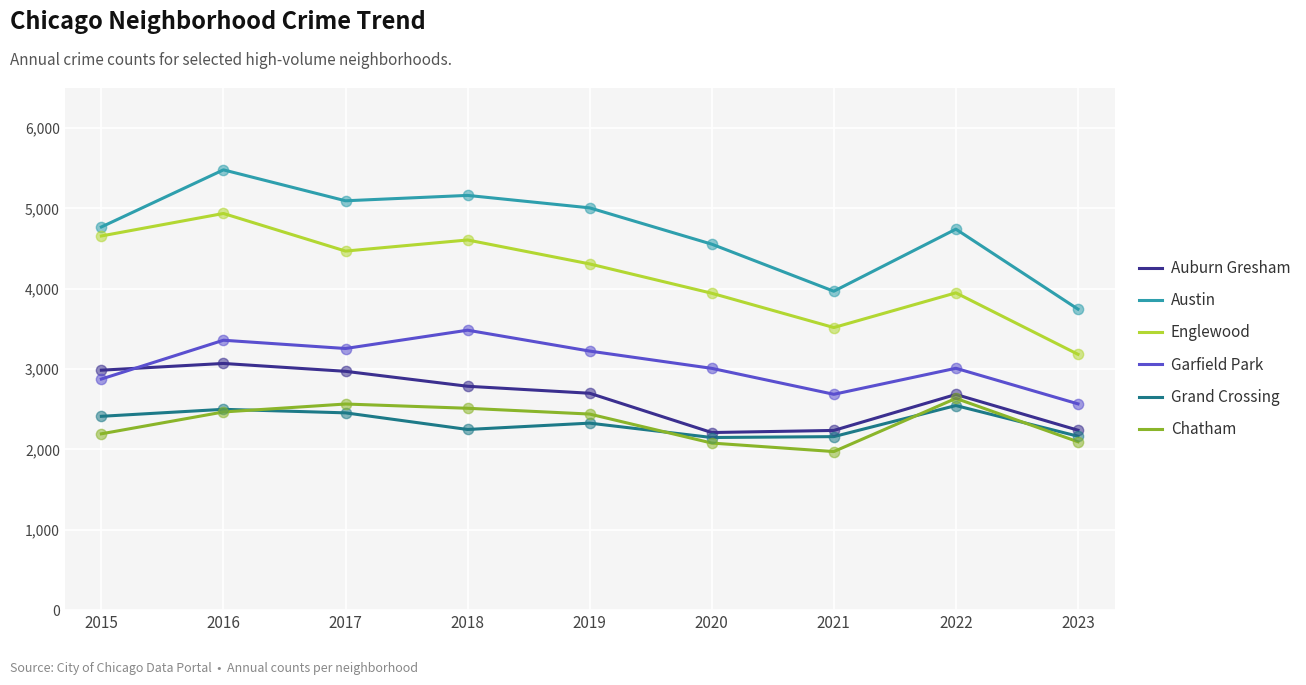

Is the value of Garfield Park at 2016 greater than the value of Chatham at 2017?

Yes